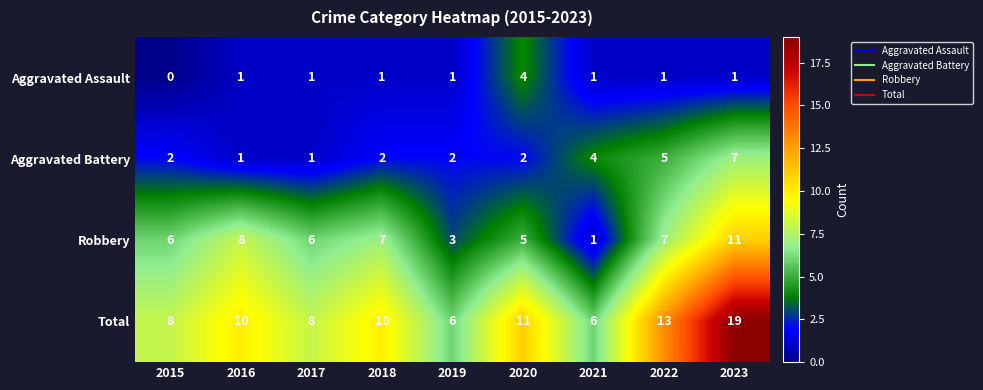

What is the difference between the highest and lowest values at 2023?

18